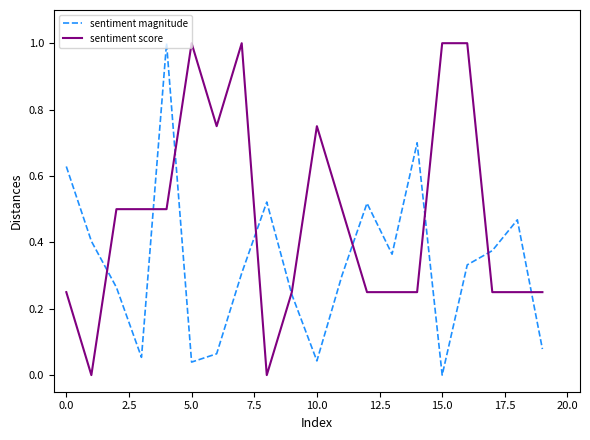

List the series in order of their overall mean, lowest first.

sentiment magnitude, sentiment score